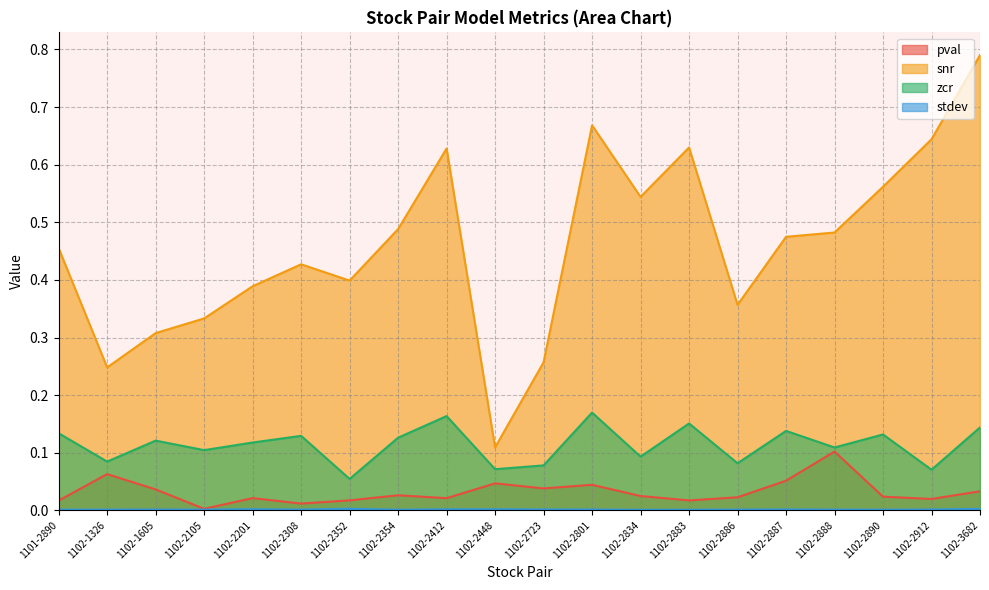

The snr series shows 0.5 at 1101-2890. True or false?

True